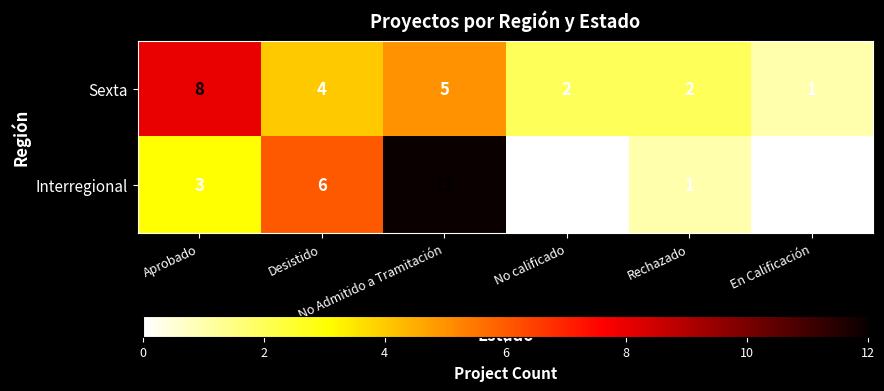

What is the greatest value displayed?

12